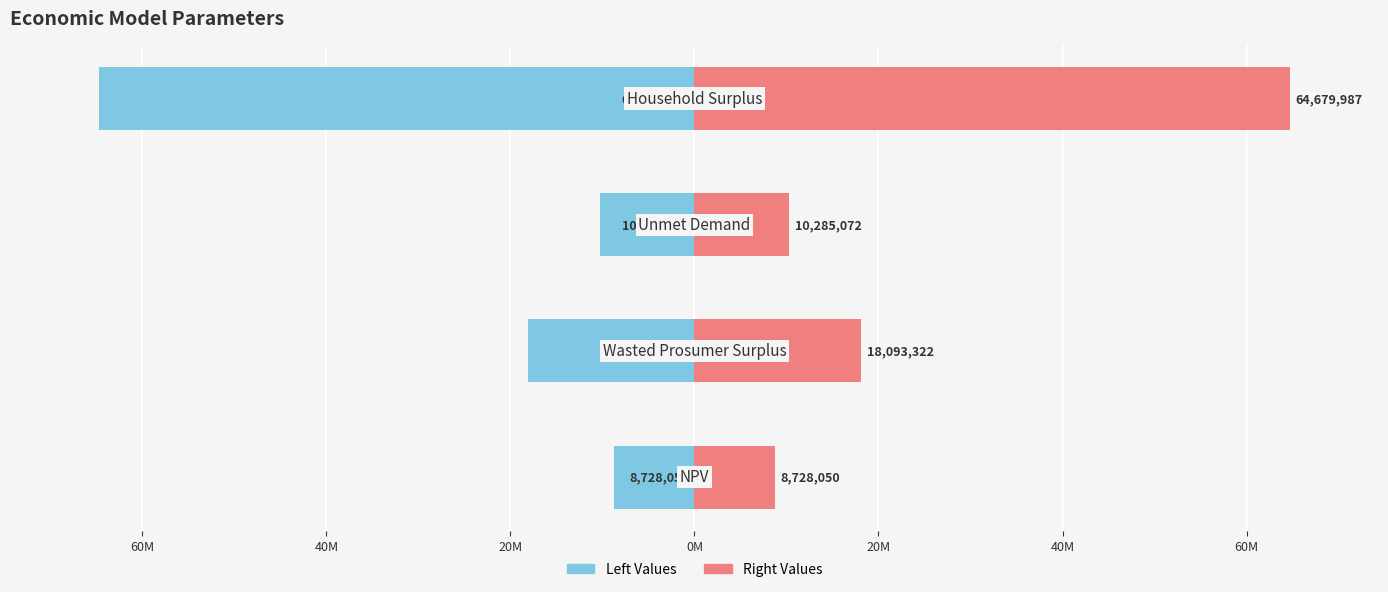

Between 80M and 20M, which series saw the biggest shift?

Left Values